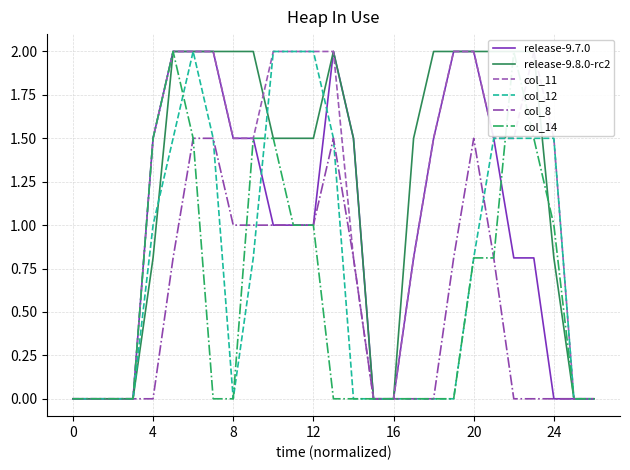

Which series changed the most between 12 and 20?

release-9.7.0